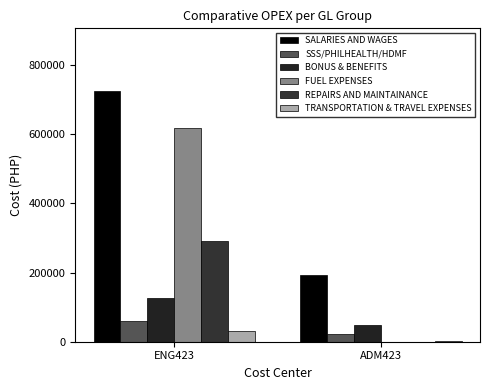

Where does the REPAIRS AND MAINTAINANCE series first go above 291687?

ENG423